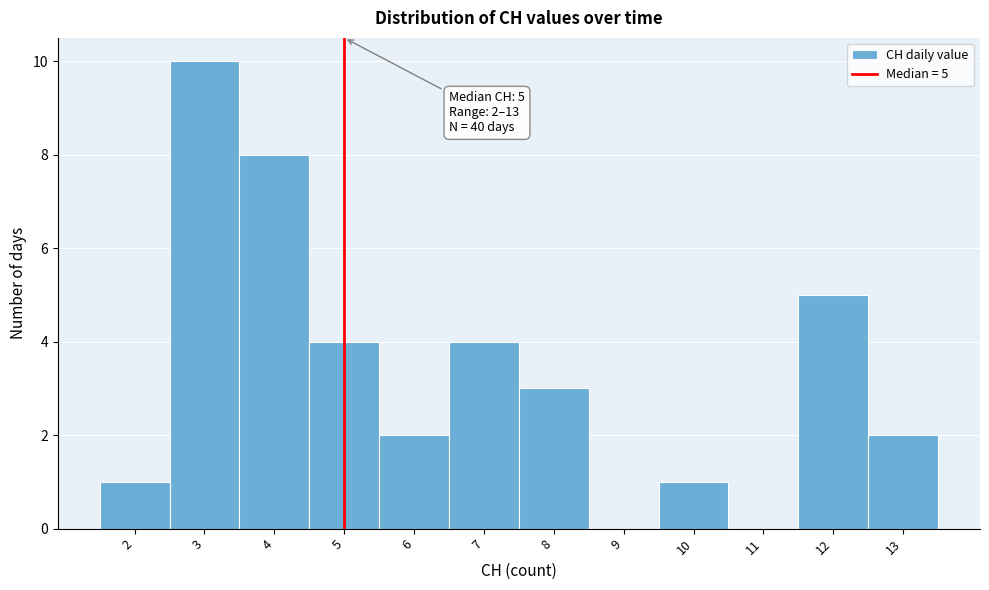

Over which range of the x-axis is the bar tallest?

2.5 to 3.5